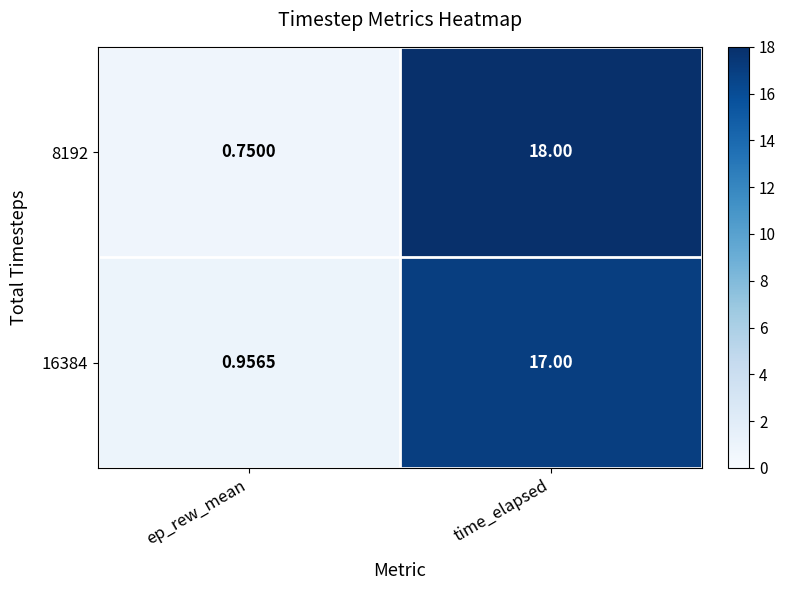

At which category is the sum across all series the highest?

time_elapsed